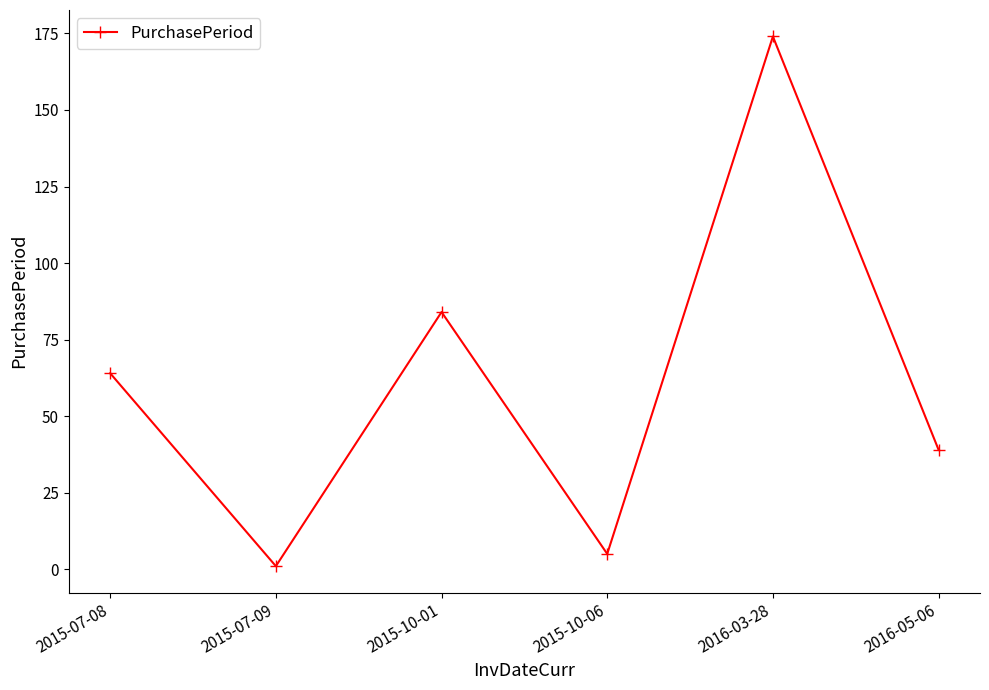

List the labels in order of value, smallest first.

2015-07-09, 2015-10-06, 2016-05-06, 2015-07-08, 2015-10-01, 2016-03-28